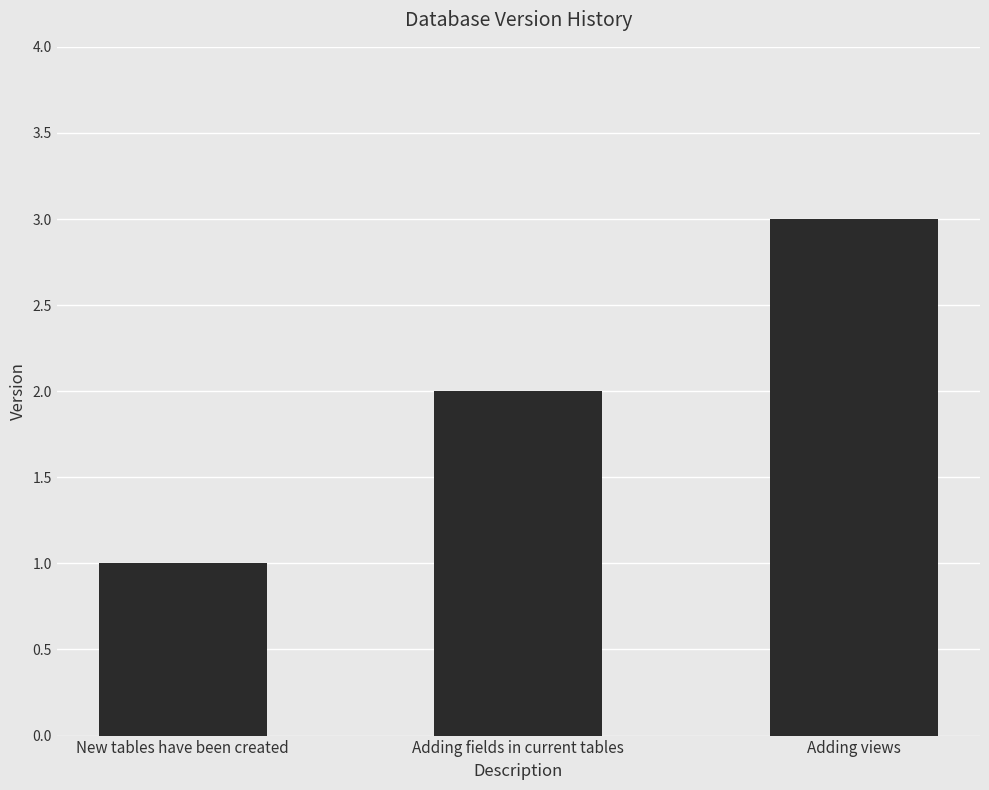

At which category does the chart reach its peak across all series?

Adding views